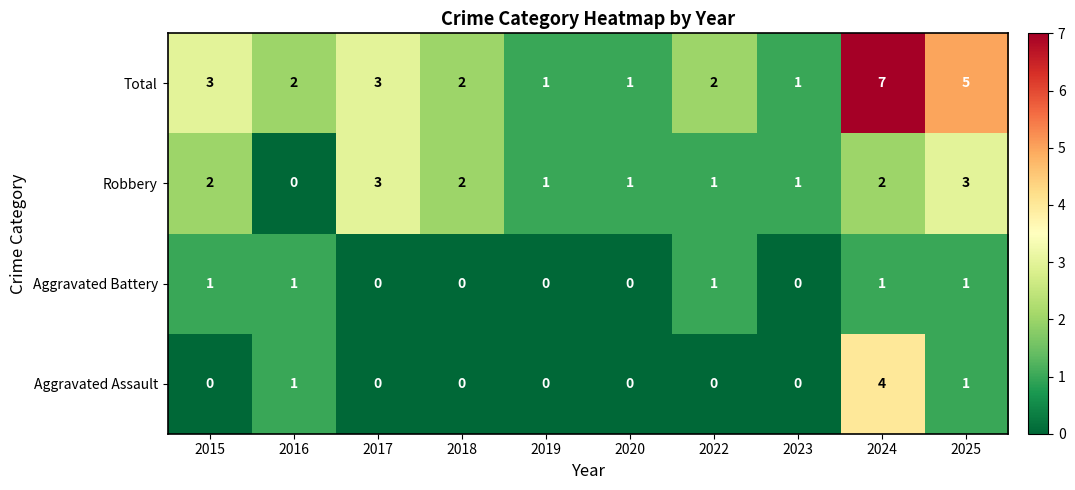

What is the difference between the second highest and second lowest values in the Total series?

4